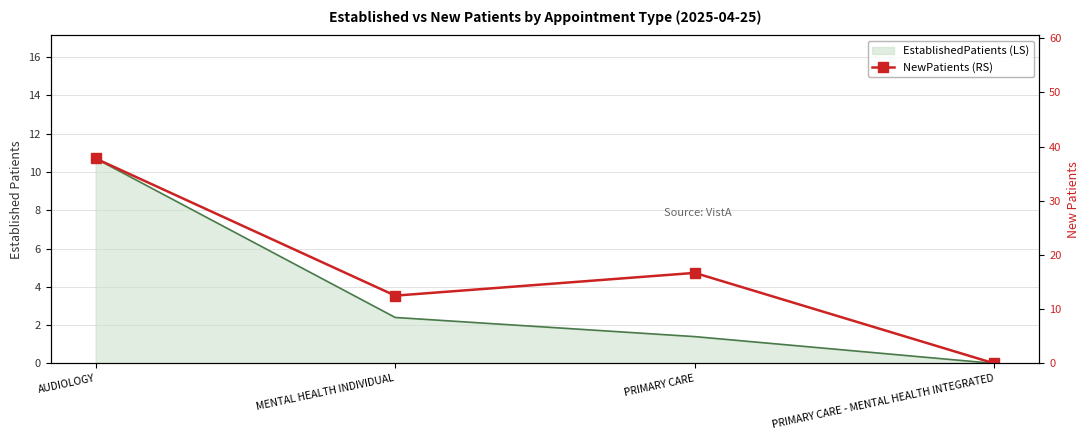

True or false: the data has more than 2 interior local peaks.

False